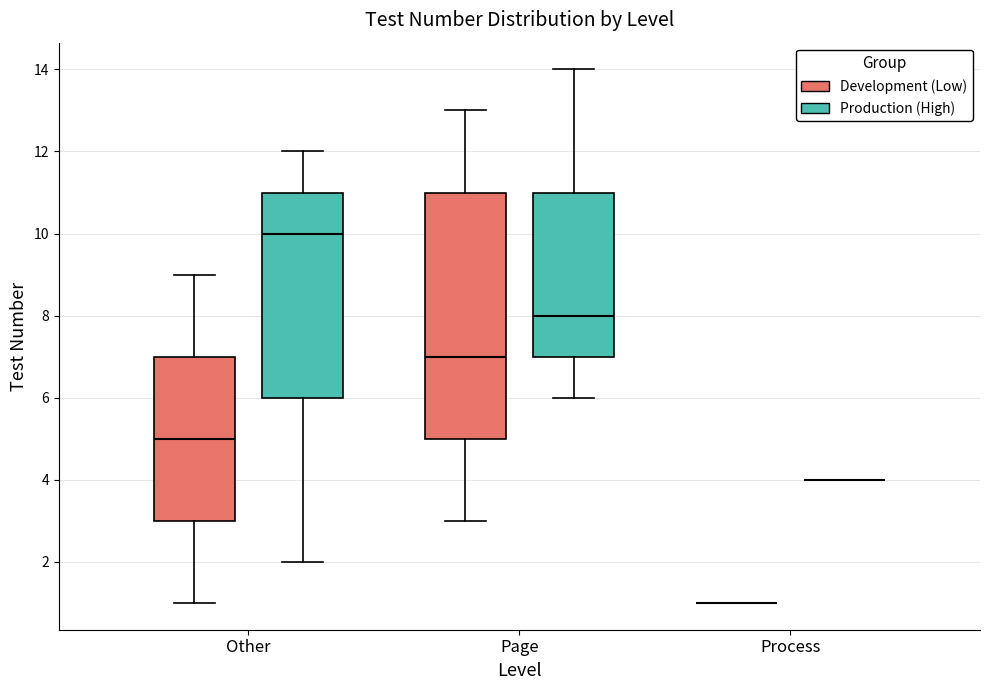

Reading left to right, read every box against the y-axis: the position of its median line, the range the box covers, and the ends of its whiskers. The values are not printed on the chart, so give them approximately, as read against the axis.

Other (Development (Low)): median 5, box 3 to 7, whiskers 1 to 9
Other (Production (High)): median 10, box 6 to 11, whiskers 2 to 12
Page (Development (Low)): median 7, box 5 to 11, whiskers 3 to 13
Page (Production (High)): median 8, box 7 to 11, whiskers 6 to 14
Process (Development (Low)): box collapsed to a line at 1, whiskers 1 to 1
Process (Production (High)): box collapsed to a line at 4, whiskers 4 to 4